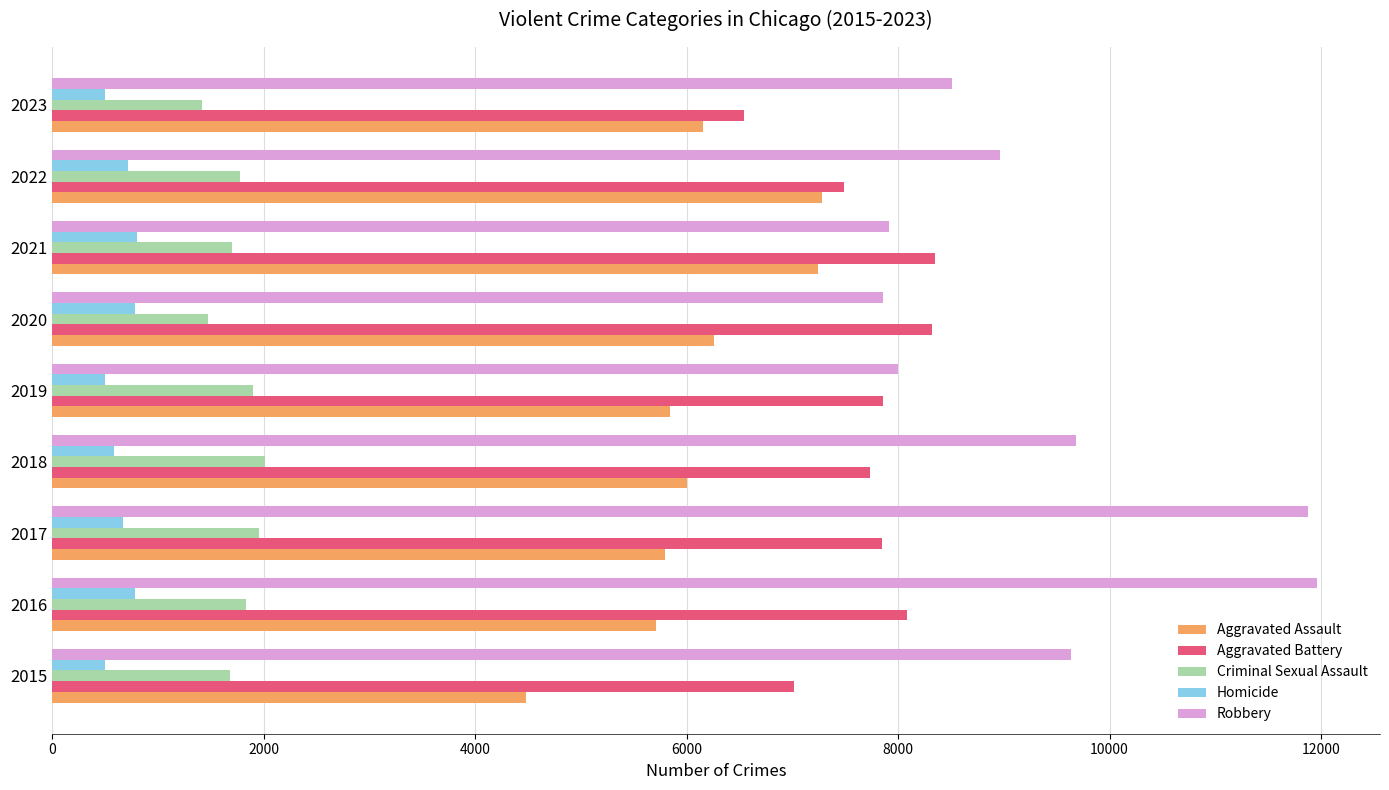

What is the sum of all Aggravated Assault values?

54763